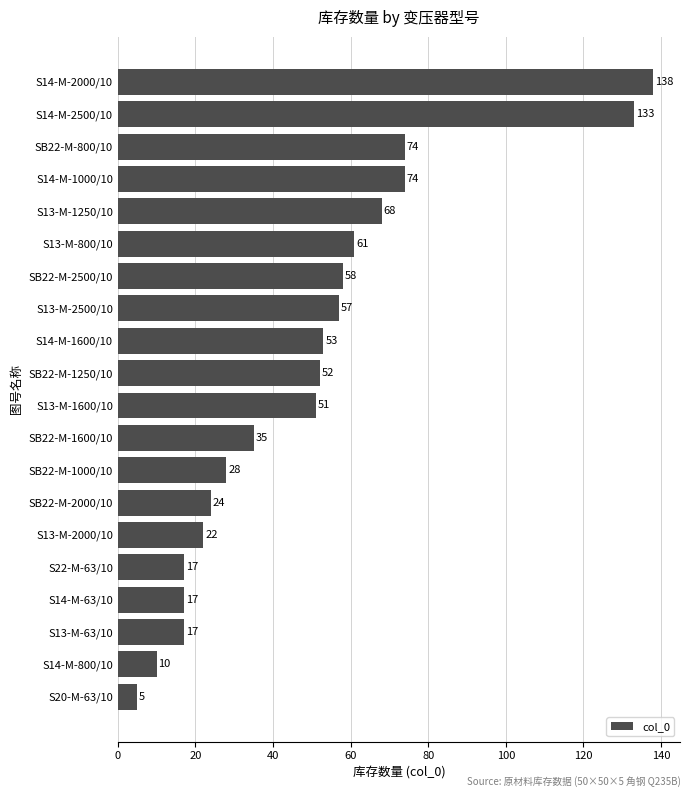

What is the approximate value at S22-M-63/10?

17